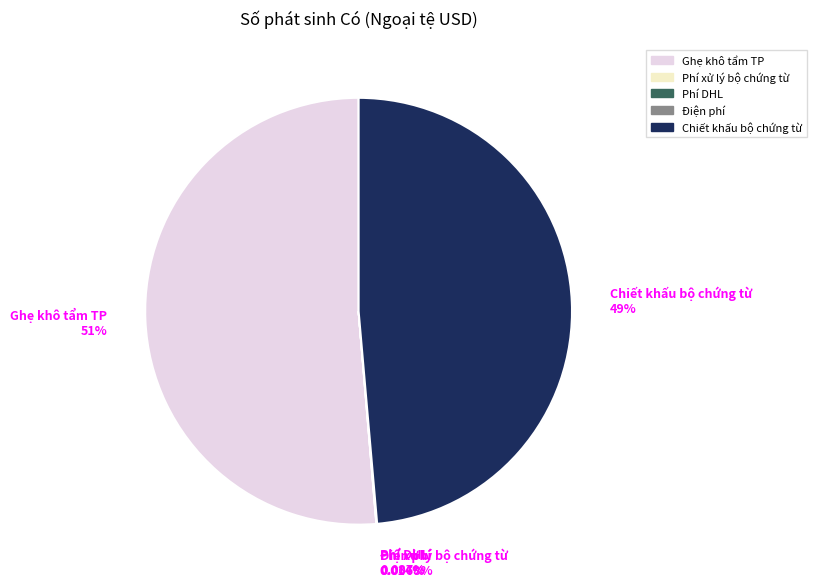

Is it true that Ghẹ khô tẩm TP is 51% of the pie?

True